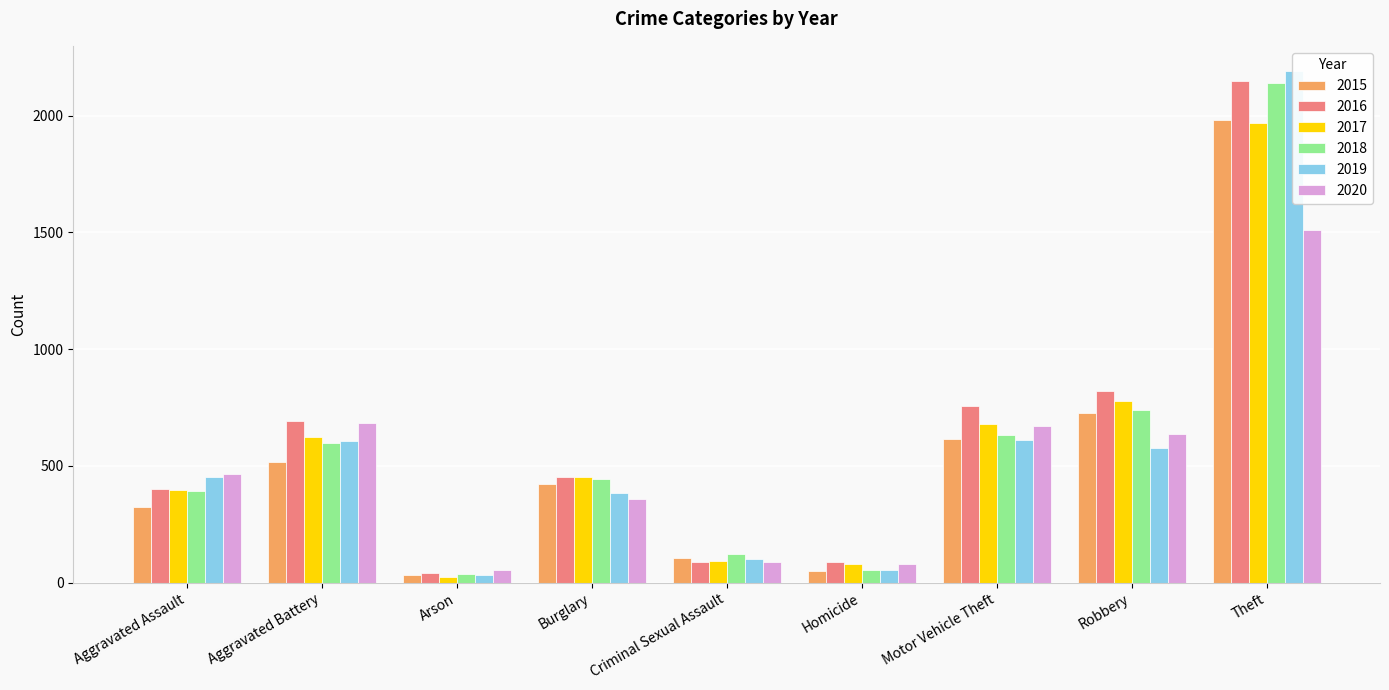

What is the minimum value shown in the chart?

23